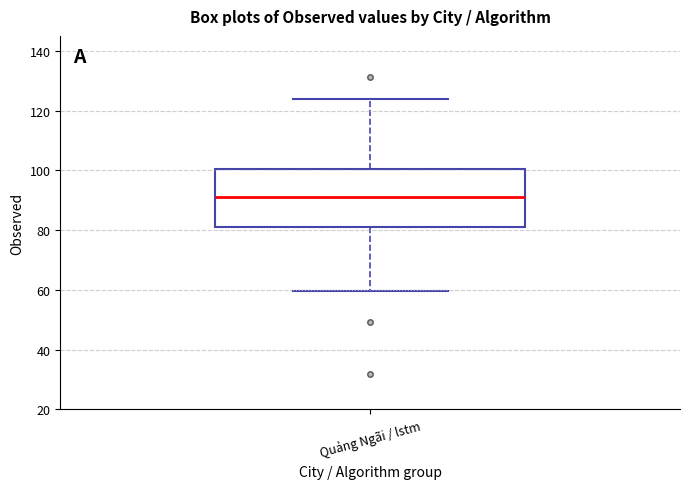

Transcribe this box plot: give where the median line is, the range the box spans, and where the two whiskers end, as read against the y-axis. The values are not printed on the chart, so give them approximately, as read against the axis.

median 92, box 82 to 100, whiskers 60 to 124